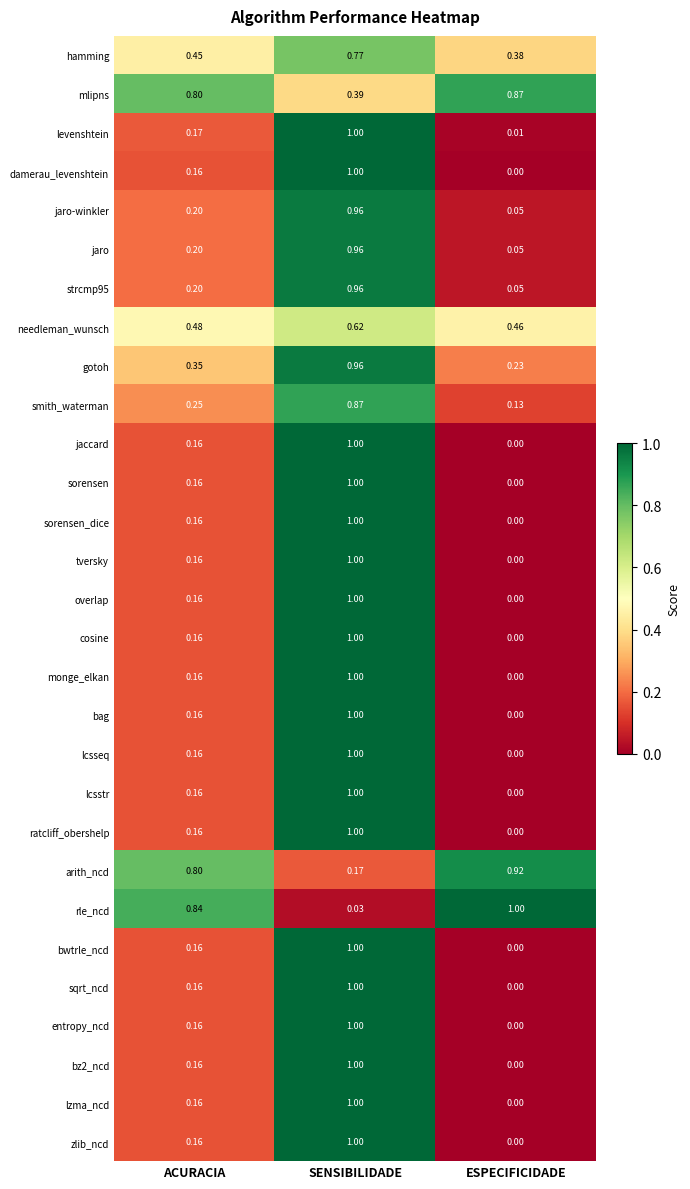

At which category is the sum across all series the highest?

SENSIBILIDADE